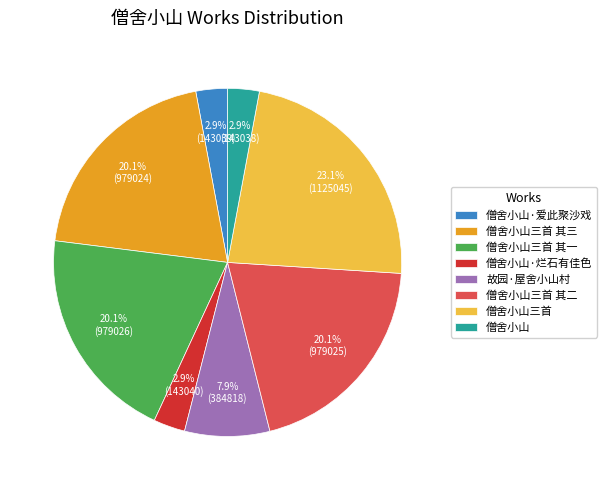

Which has a higher value, 僧舍小山三首 其二 or 僧舍小山?

僧舍小山三首 其二